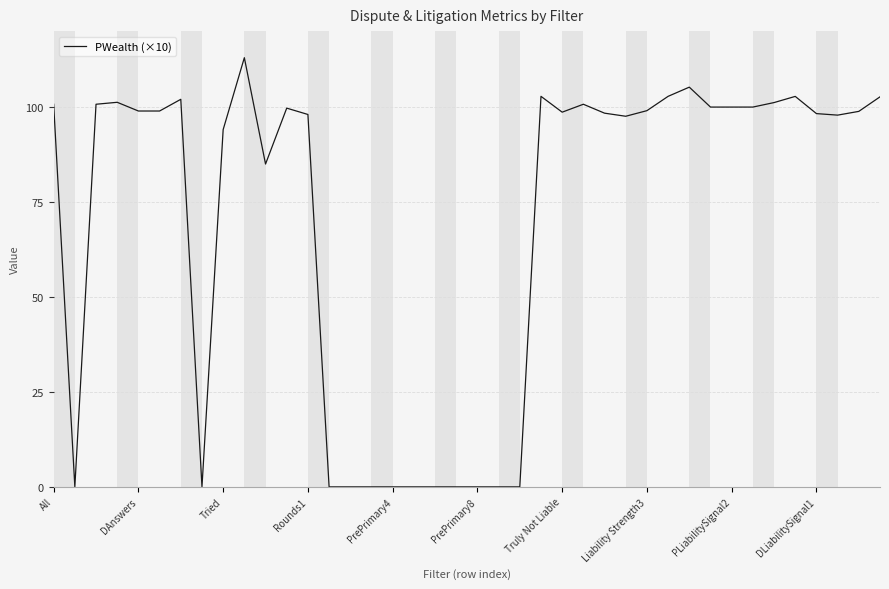

What is the difference between the maximum and minimum values?

113.0